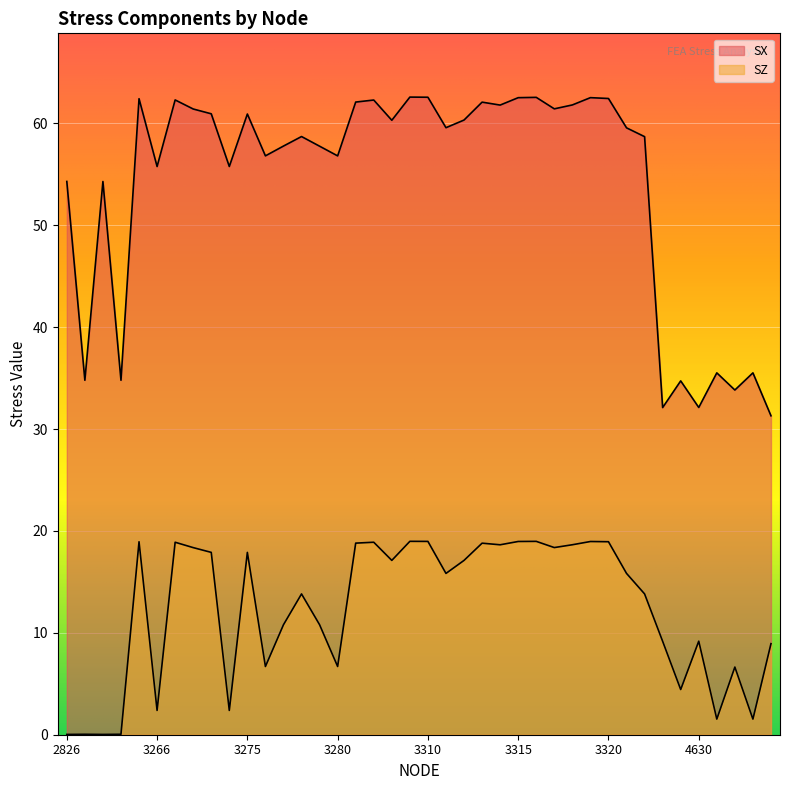

Is the value of SX at 3287 greater than the value of SZ at 3271?

Yes